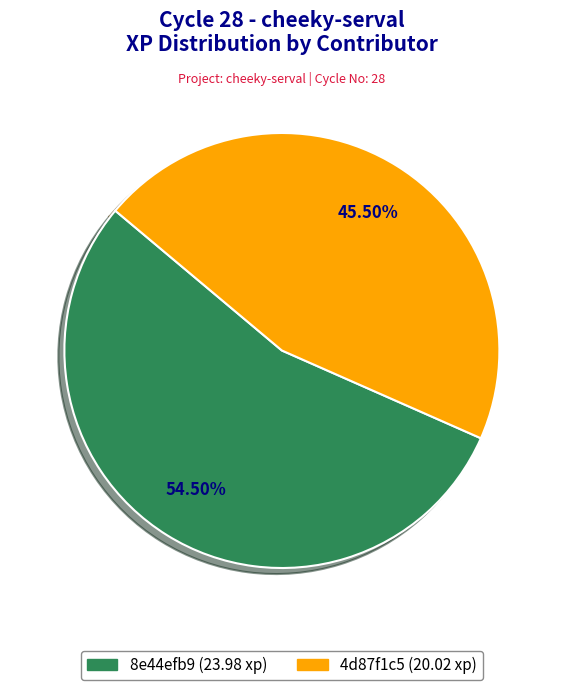

Which slice is the smallest?

4d87f1c5